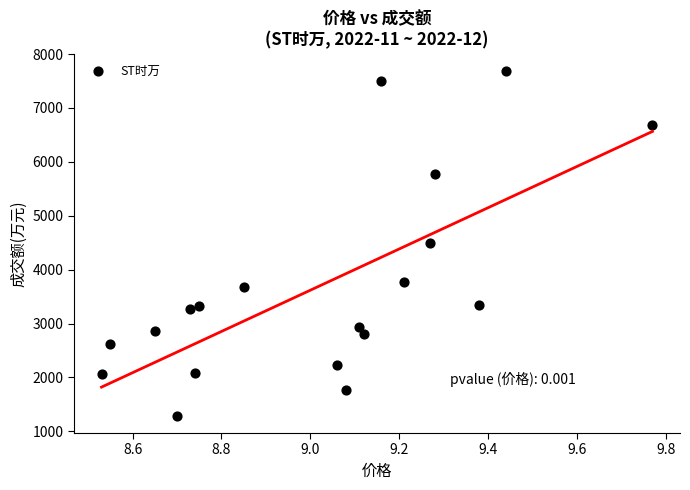

What is the range of Y values (max minus min)?

6402